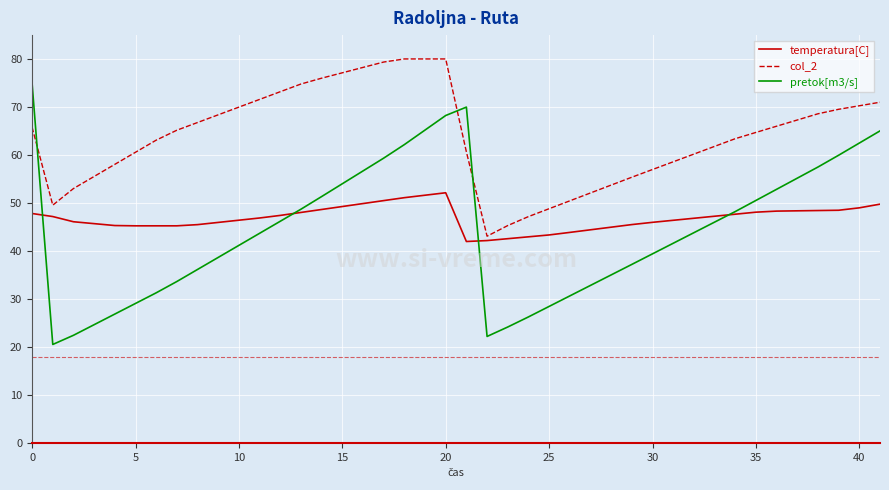

Which series has the largest total across all categories?

col_2